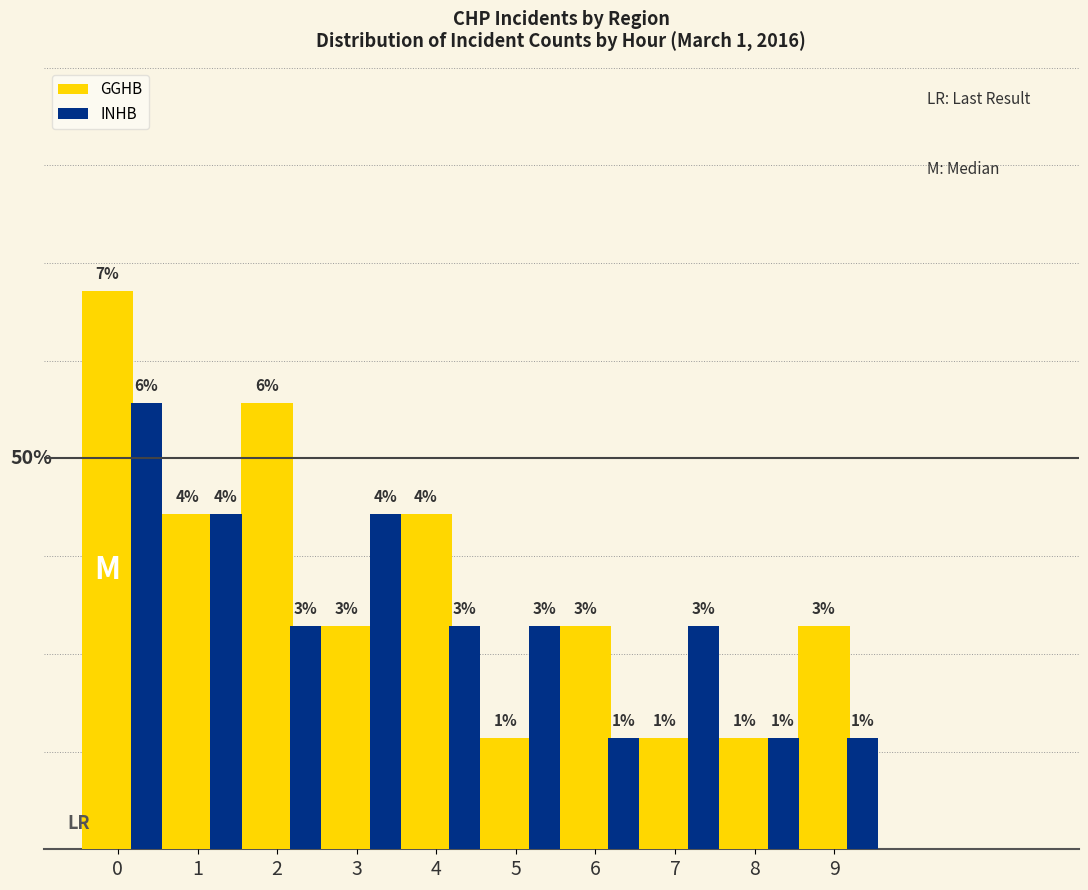

List the series in order of their overall mean, highest first.

GGHB, INHB